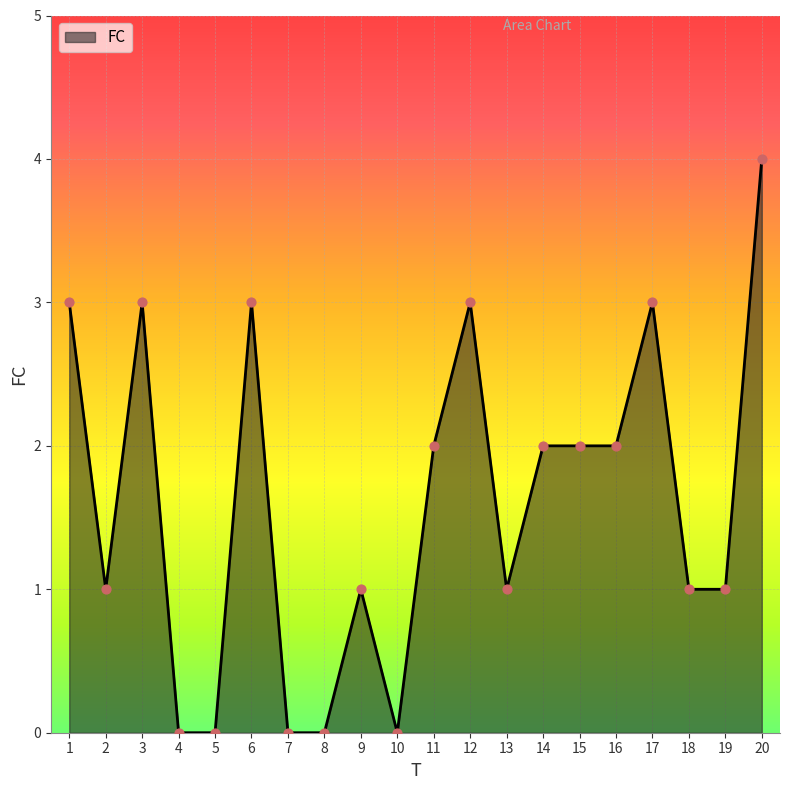

What is the change in value from 2 to 15?

+1